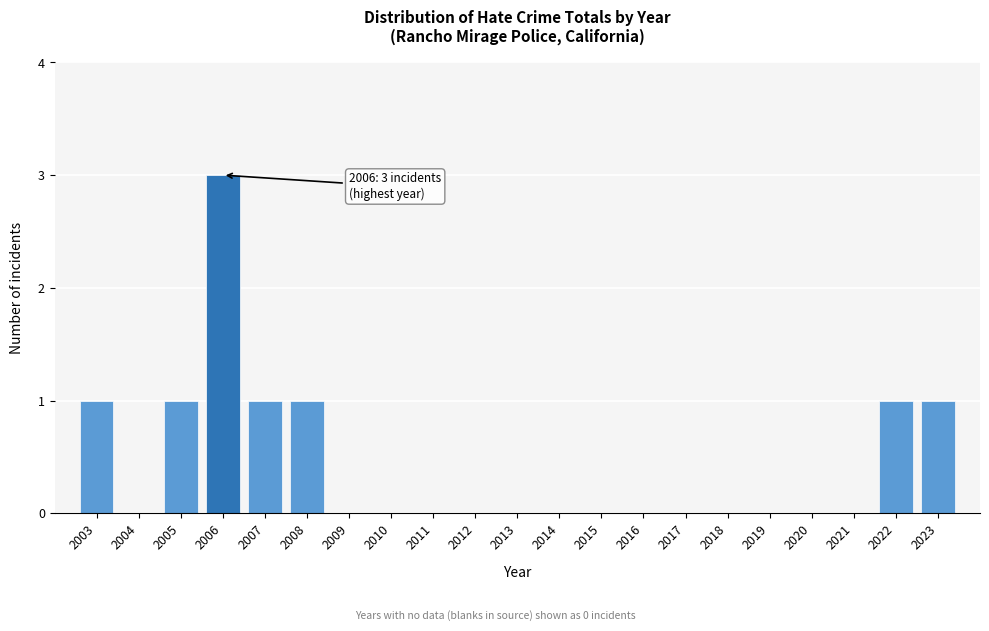

Reading left to right, transcribe all the data shown in this chart.

2003=1	2004=0	2005=1	2006=3	2007=1	2008=1	2009=0	2010=0	2011=0	2012=0	2013=0	2014=0	2015=0	2016=0	2017=0	2018=0	2019=0	2020=0	2021=0	2022=1	2023=1